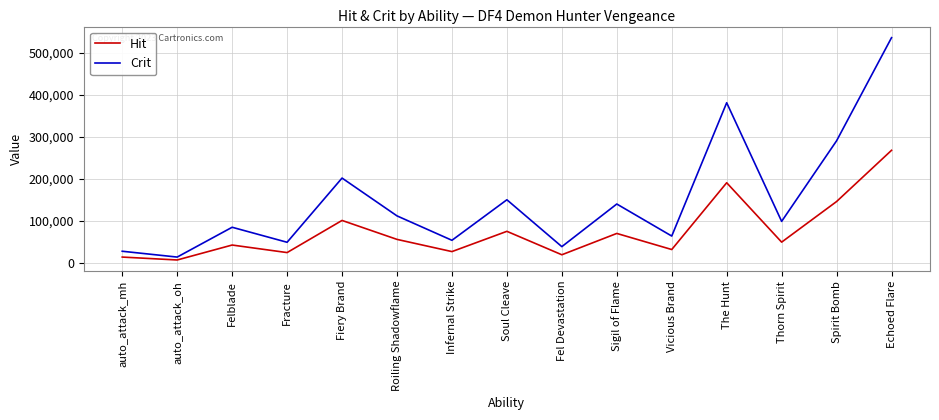

What is the difference between the second highest and second lowest values in the Crit series?

353631